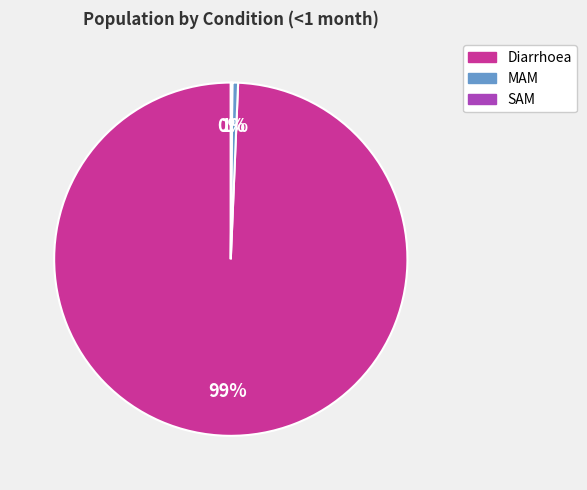

Which has a higher value, MAM or Diarrhoea?

Diarrhoea